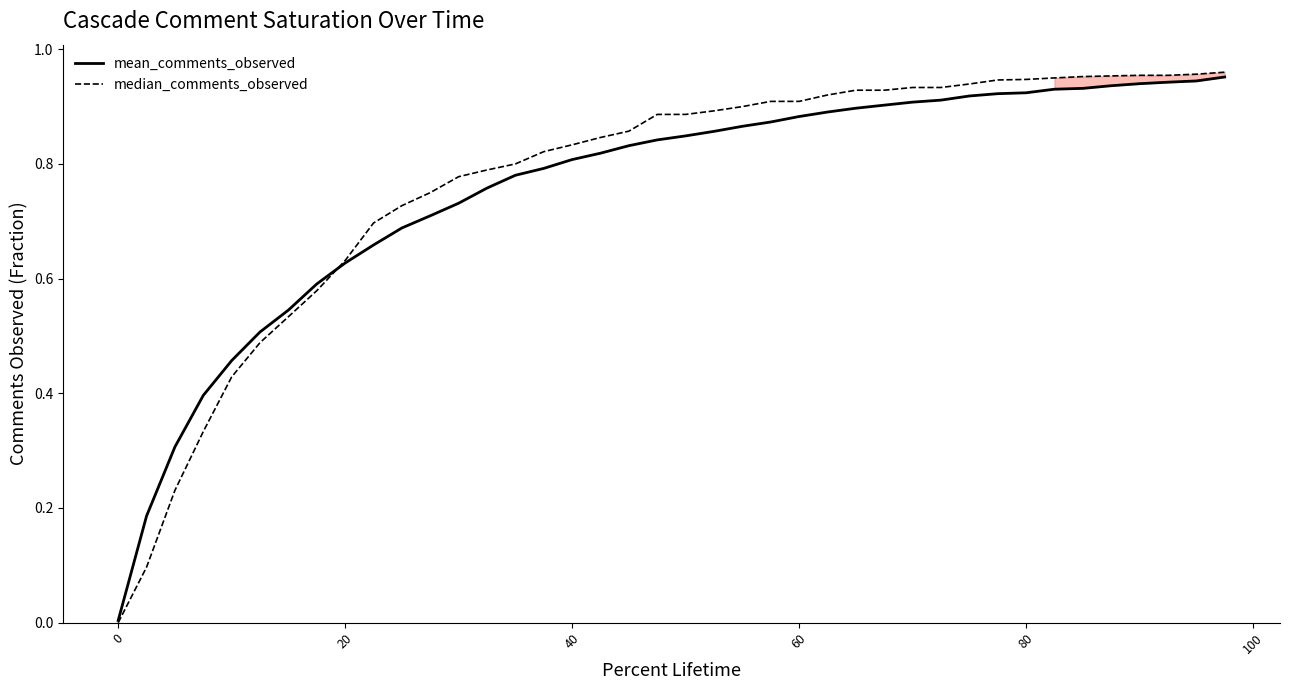

Rank the series by their average value, from lowest to highest.

mean_comments_observed, median_comments_observed